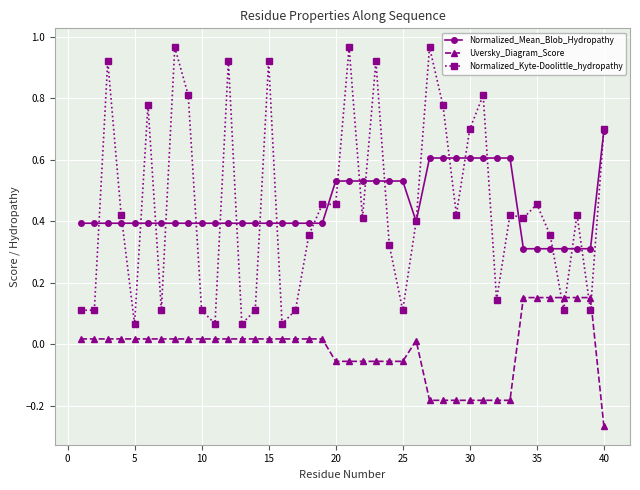

List the series in order of their peak value, lowest first.

Uversky_Diagram_Score, Normalized_Mean_Blob_Hydropathy, Normalized_Kyte-Doolittle_hydropathy